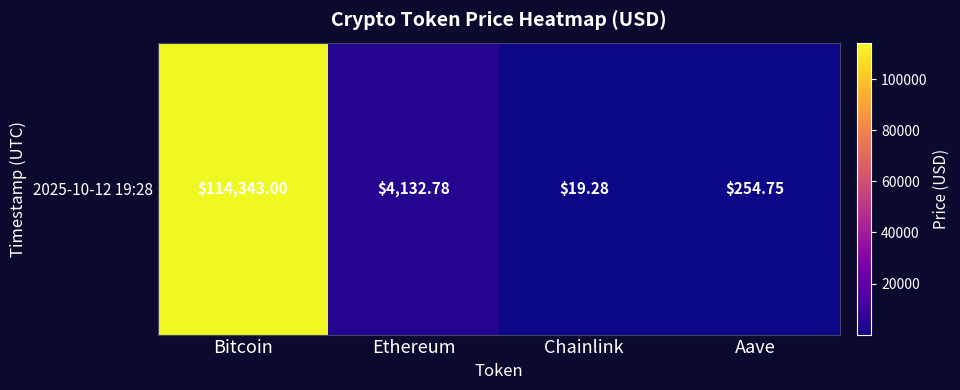

How many categories are shown in the chart?

4